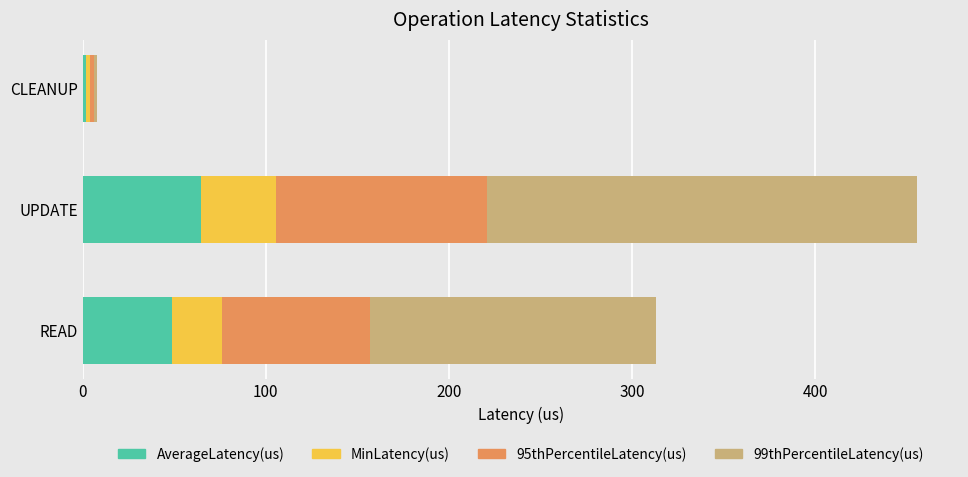

What is the maximum value for AverageLatency(us)?

64.7